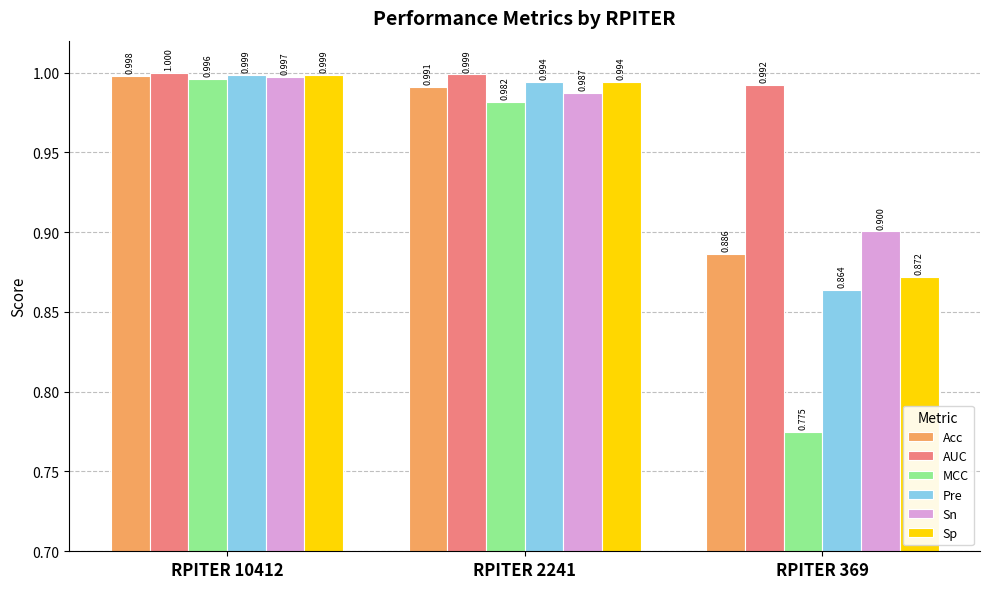

Rank the series at RPITER 369 from lowest to highest value.

MCC, Pre, Sp, Acc, Sn, AUC